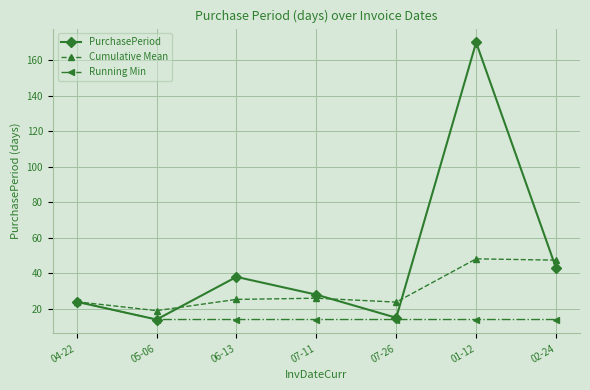

List the series in order of their overall mean, highest first.

PurchasePeriod, Cumulative Mean, Running Min